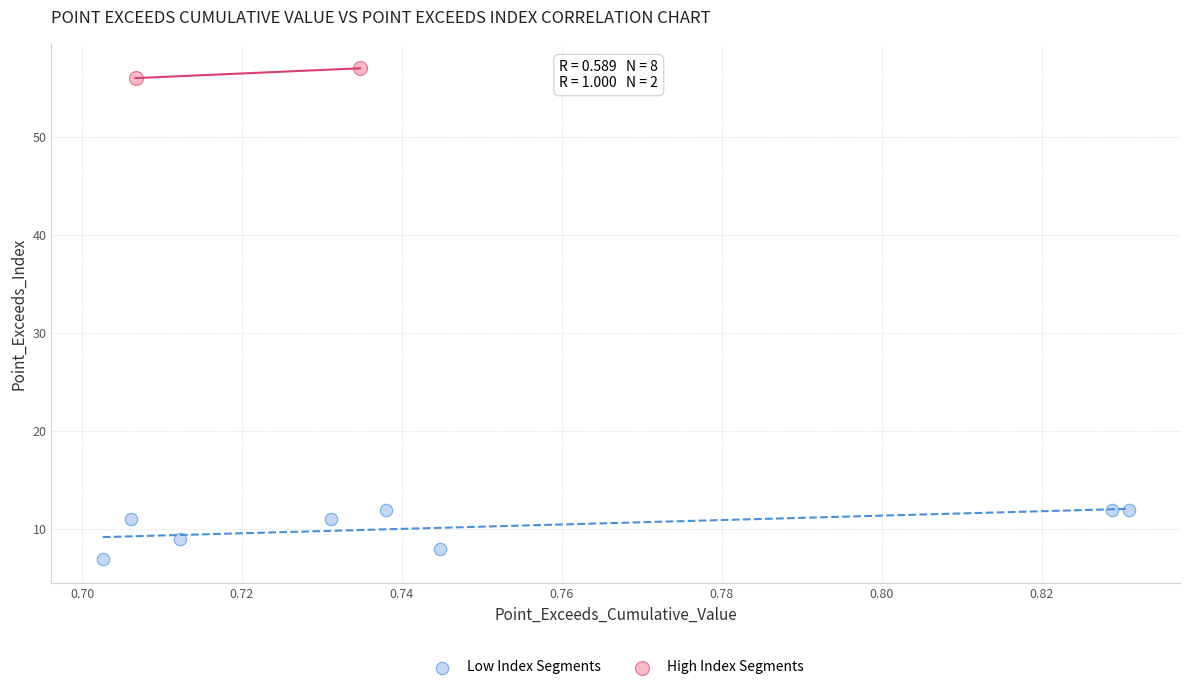

What are all the series names shown in the legend?

Low Index Segments, High Index Segments